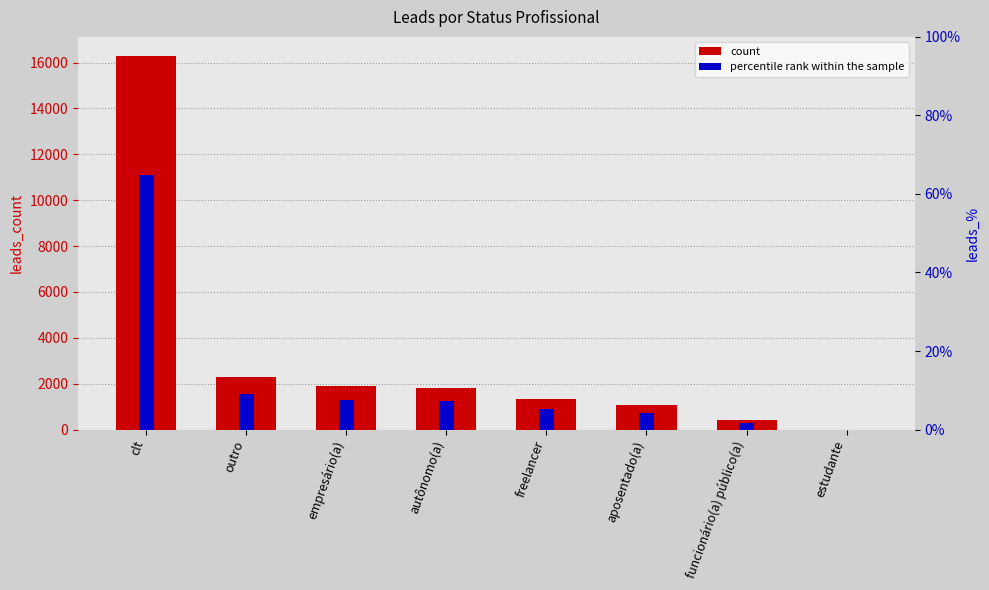

The percentile rank within the sample series shows 3.5 at freelancer. True or false?

False